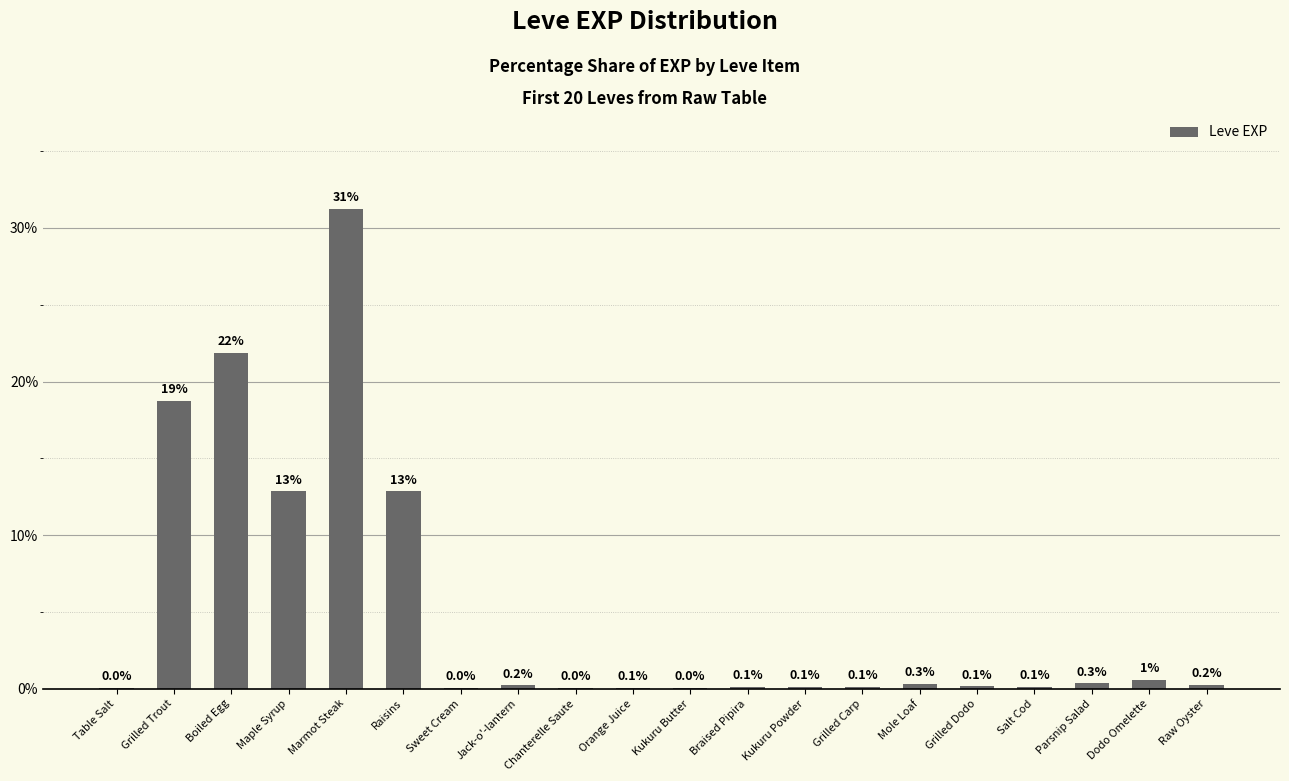

True or false: the data shows 18.7 at Grilled Trout.

True